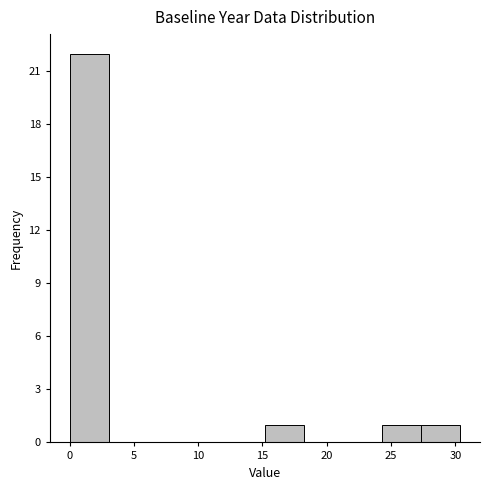

How tall is the bar that spans 0.0 to 3.0 on the x-axis? Neither the bar edges nor the heights are printed on the chart, so give them approximately, as read against the axes.

22